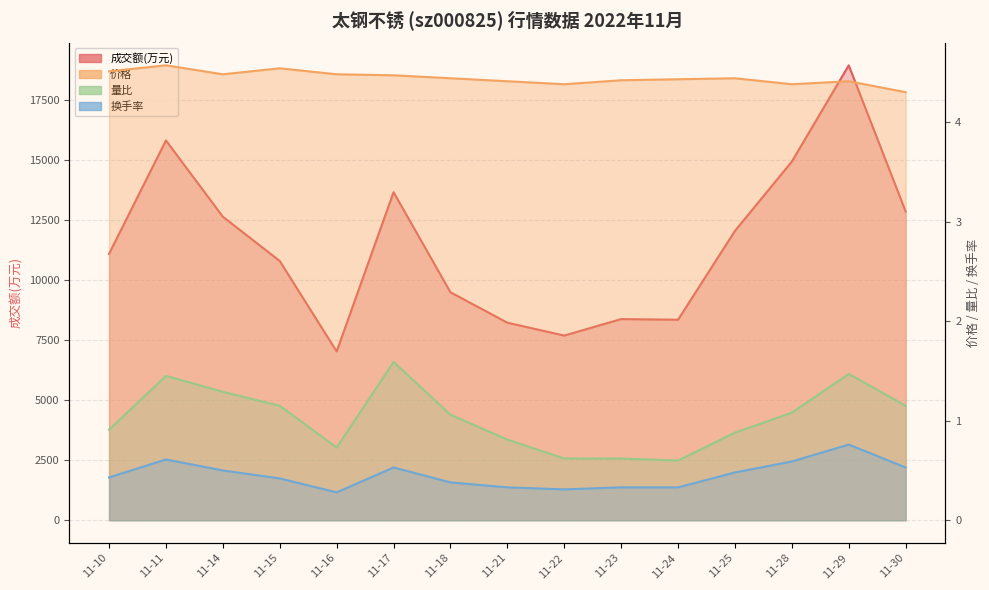

True or false: 价格 and 量比 intersect in this chart.

False